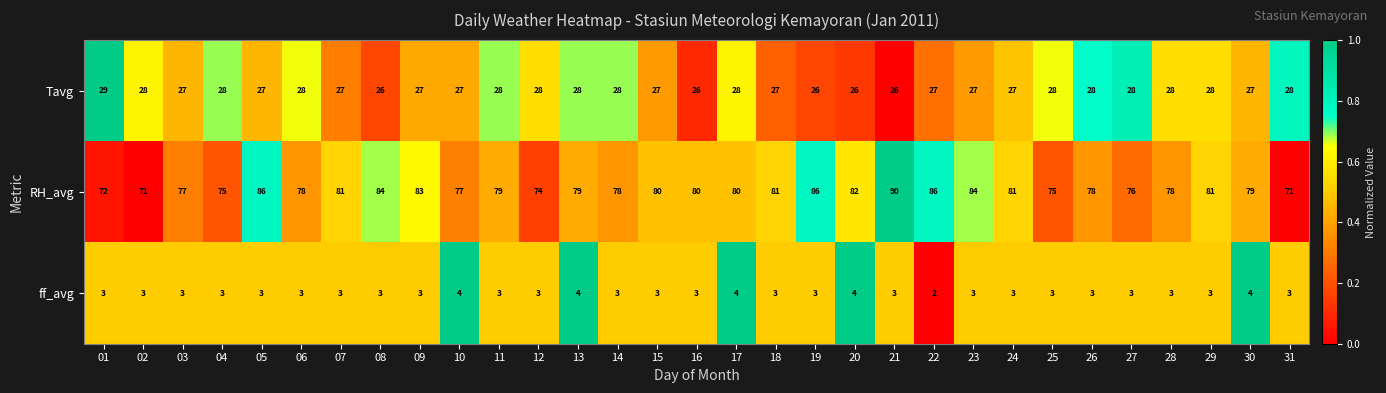

What is the difference between the maximum and minimum values in the RH_avg series?

19